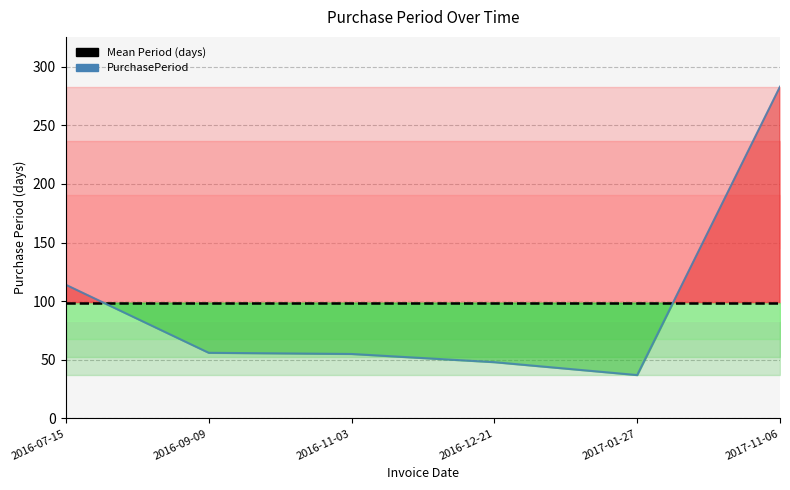

At which category is the sum across all series the highest?

2017-11-06